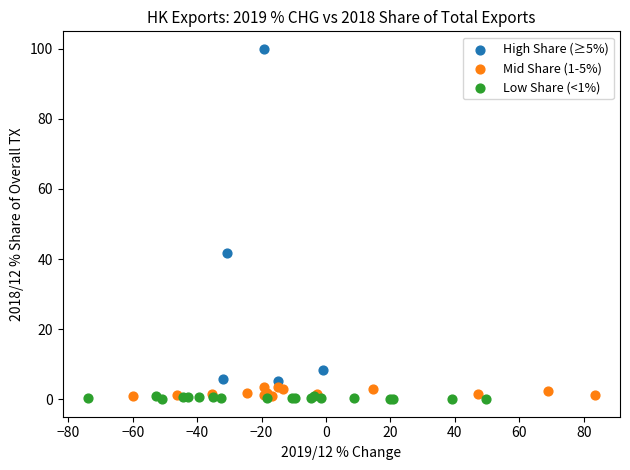

Which series has the widest spread of Y values?

High Share (≥5%)